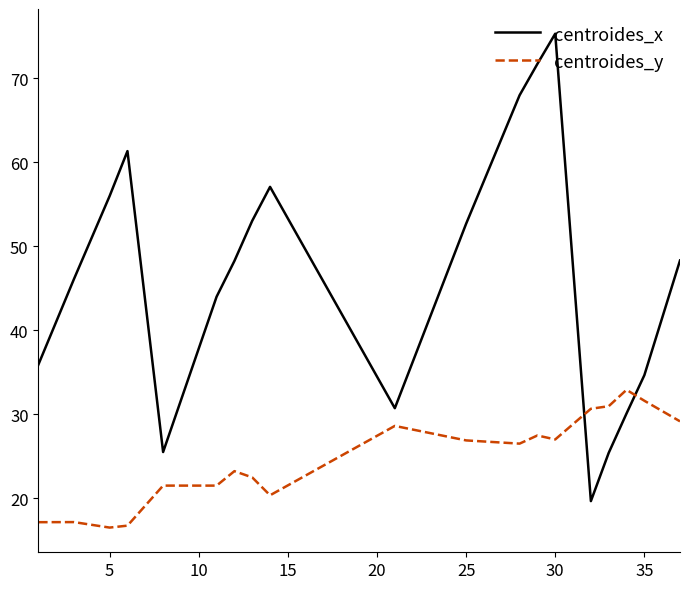

Which series has the largest range (max minus min)?

centroides_x